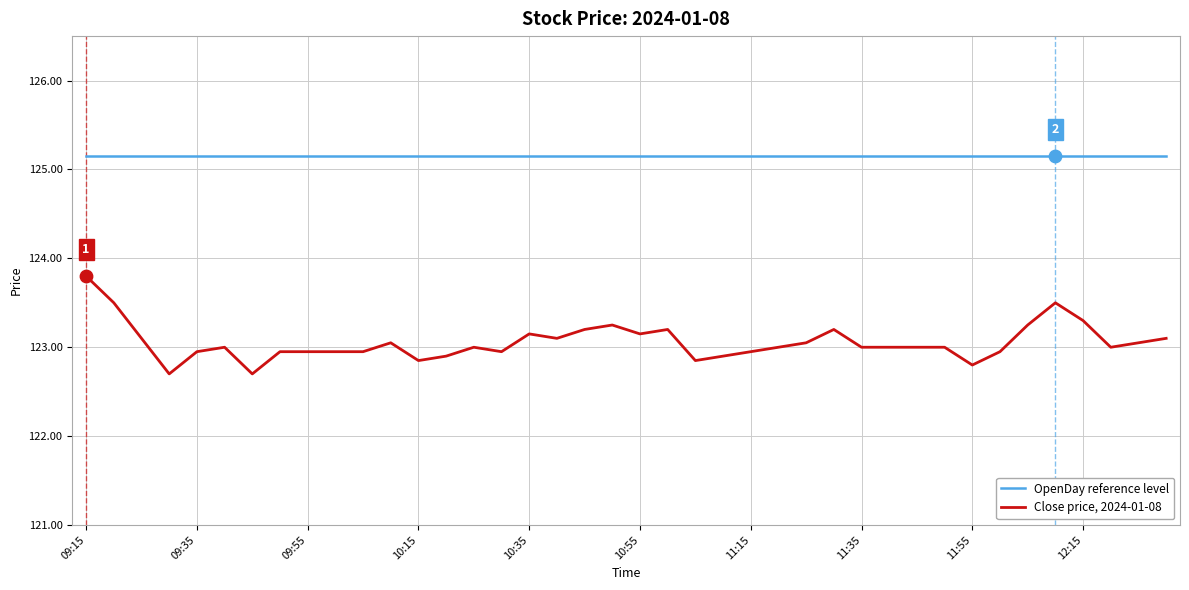

What are all the series names shown in the legend?

OpenDay reference level, Close price, 2024-01-08